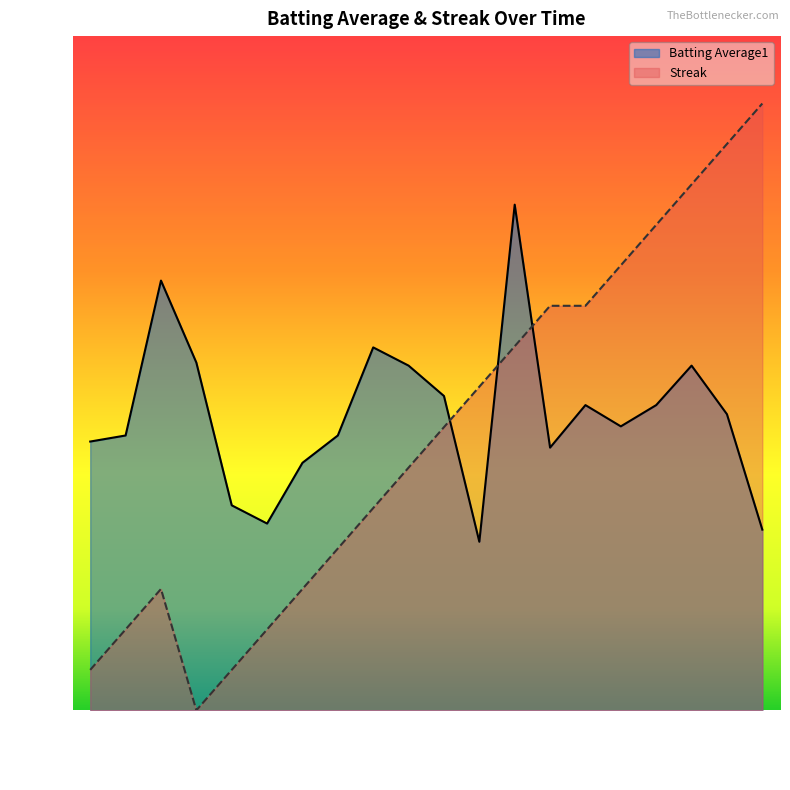

The value of Batting Average1 at 2010-07-20 is 0.8. True or false?

False